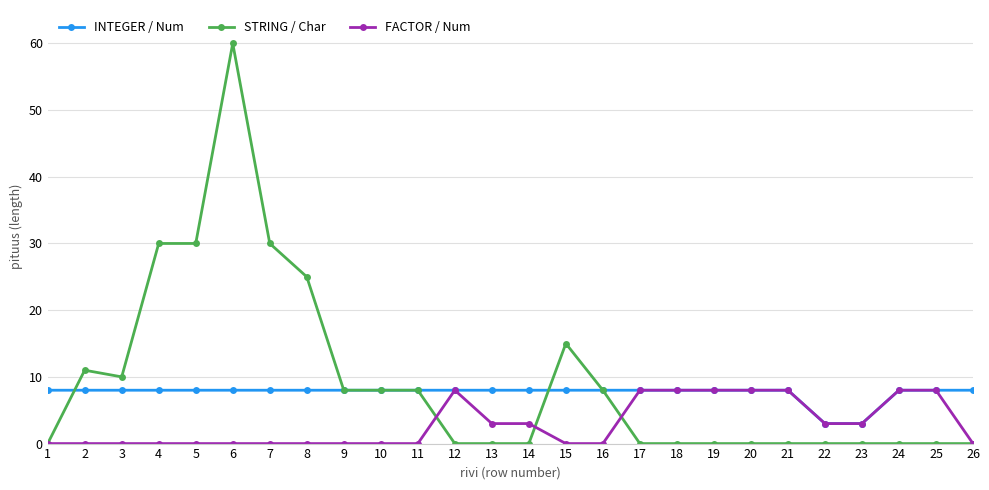

What is the greatest value displayed?

60